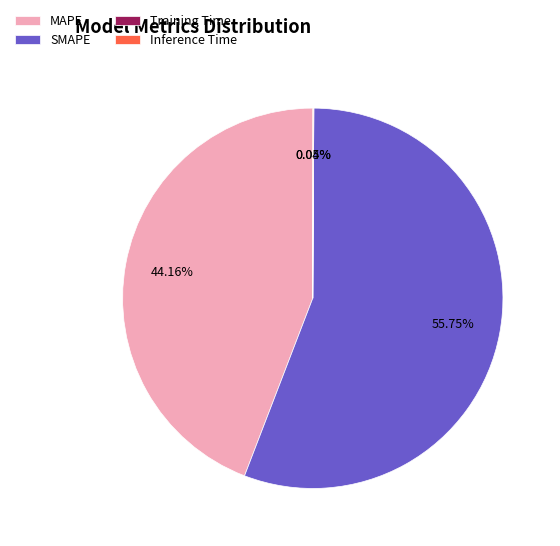

To the nearest percent, what is the difference between the largest and smallest slice percentages?

56%